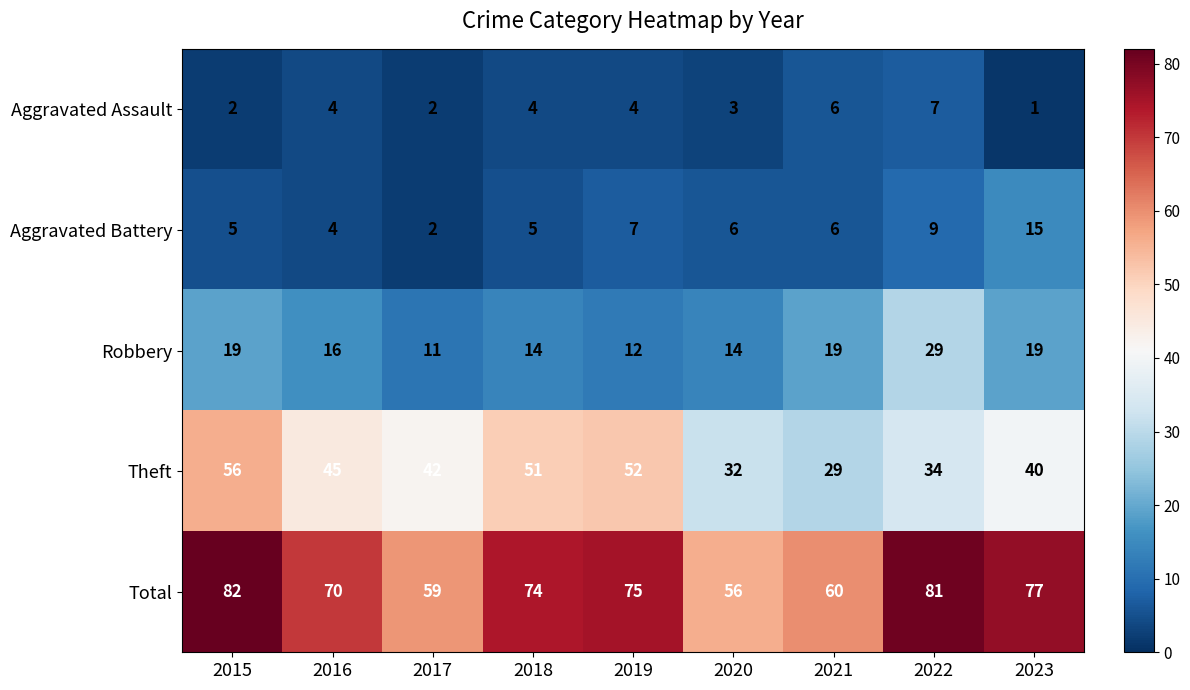

List the series in order of their peak value, highest first.

Total, Theft, Robbery, Aggravated Battery, Aggravated Assault